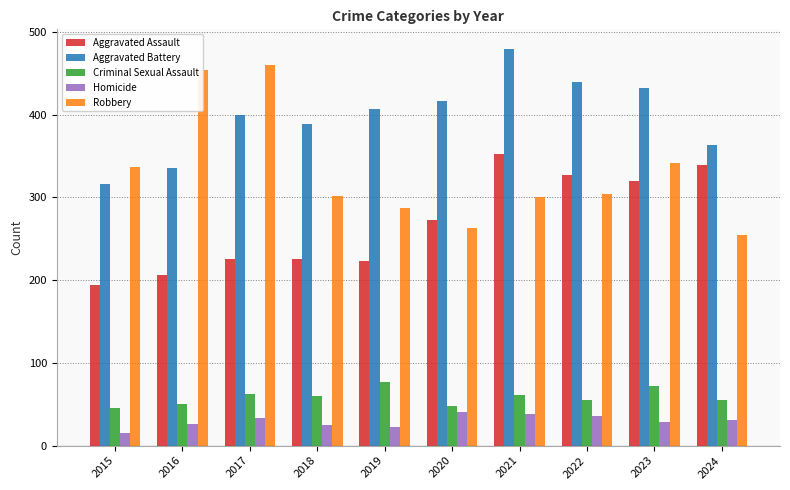

Which series has the largest range (max minus min)?

Robbery